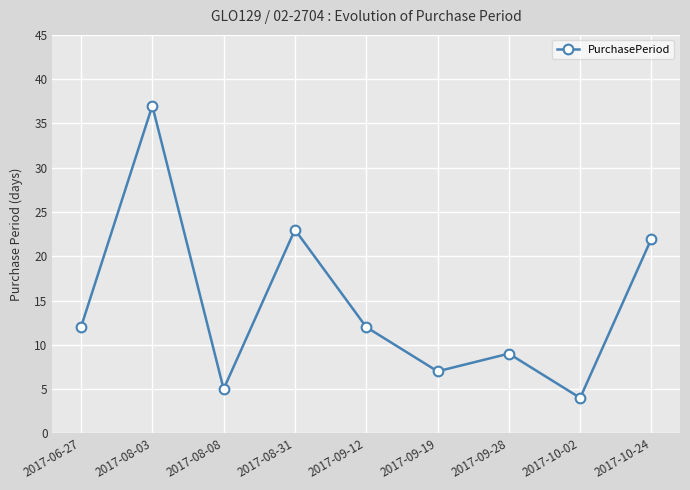

Which category has the highest value across all series?

2017-08-03